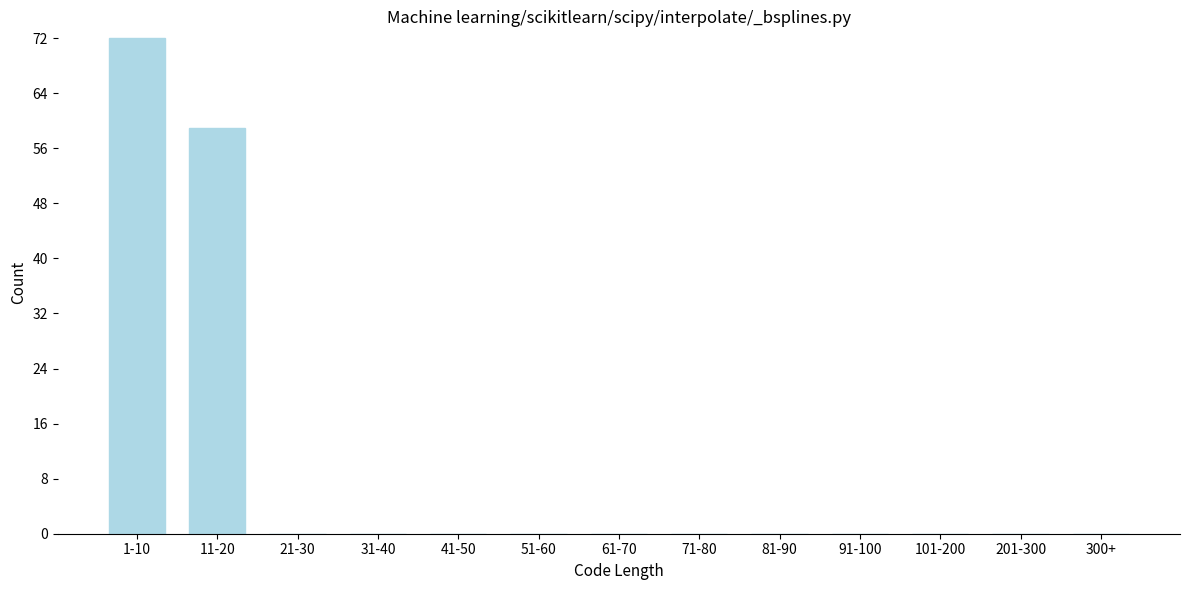

Reading left to right, what are all the values shown in this chart?

1-10=72	11-20=59	21-30=0	31-40=0	41-50=0	51-60=0	61-70=0	71-80=0	81-90=0	91-100=0	101-200=0	201-300=0	300+=0